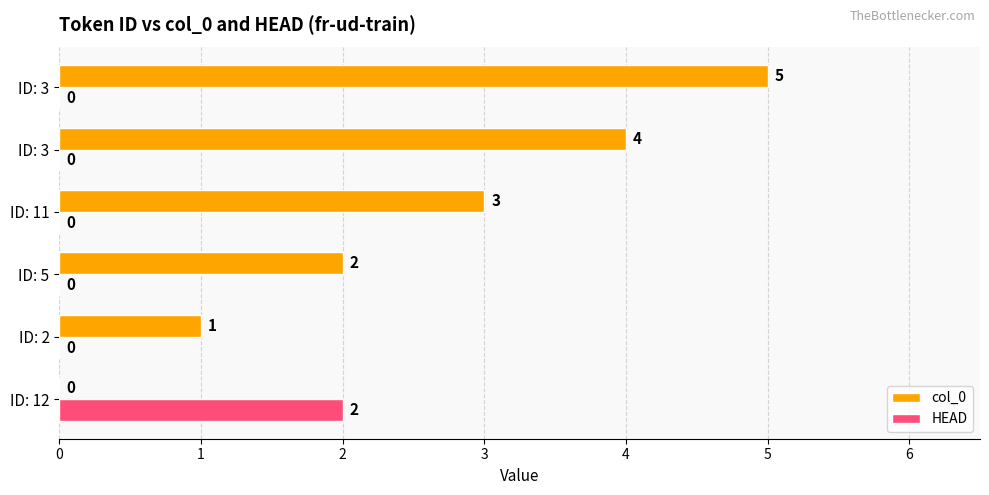

Rank the series by their average value, from highest to lowest.

col_0, HEAD